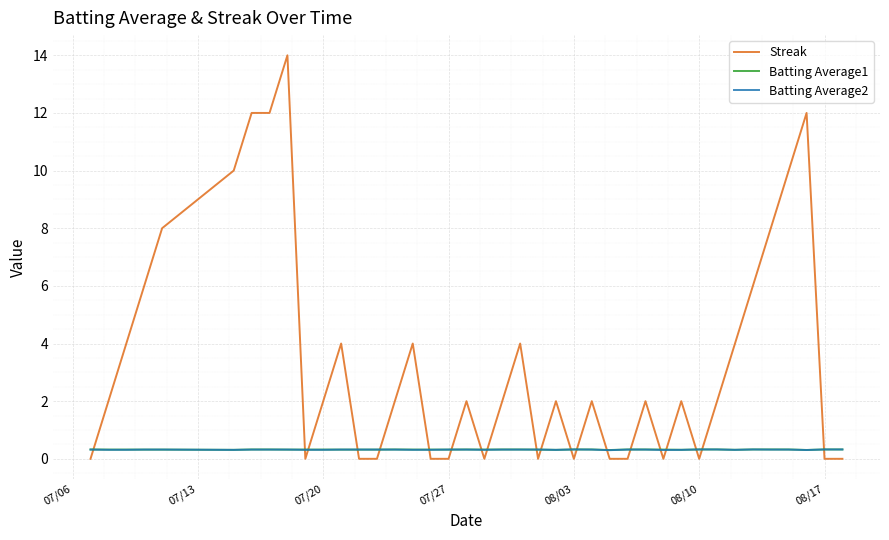

Which series has the largest total across all categories?

Streak